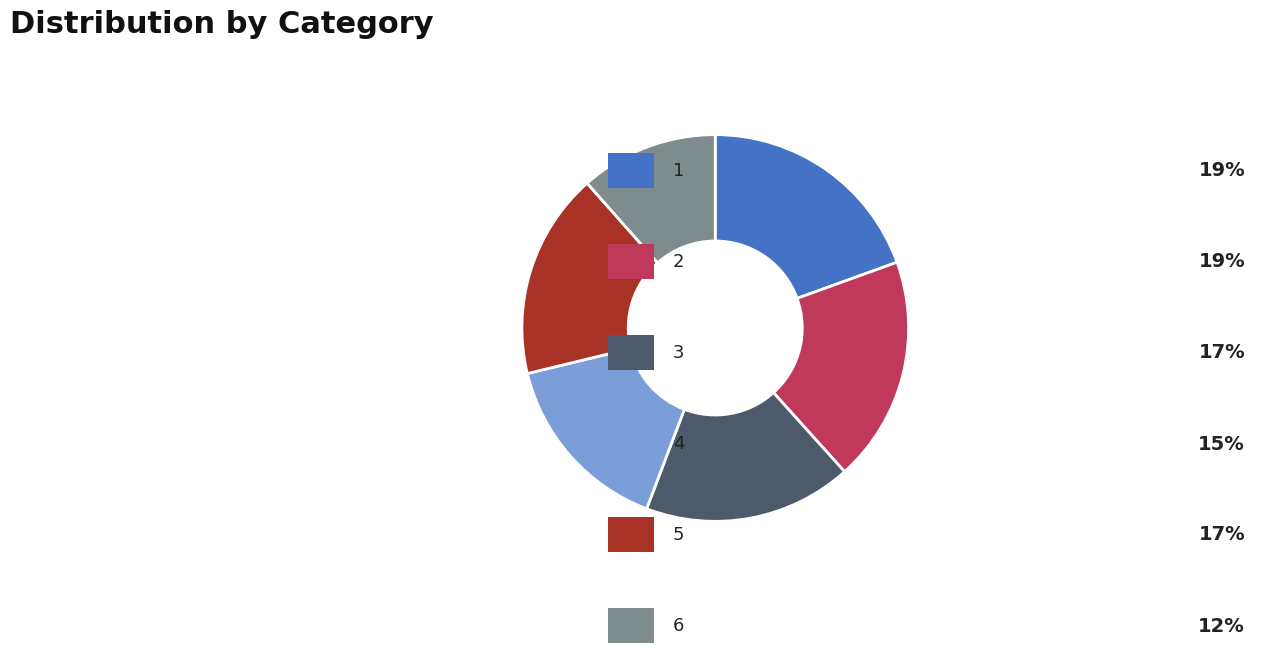

Is there a majority slice in this chart?

No